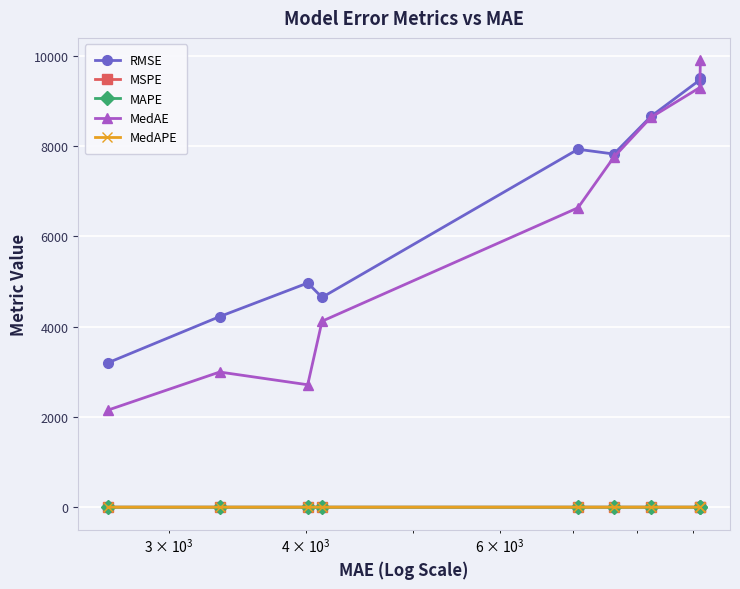

Which series has the largest total across all categories?

RMSE